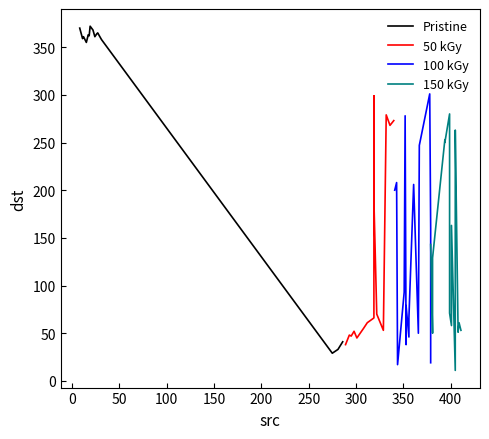

What is the value of the Pristine point at the 2nd from the left?

359